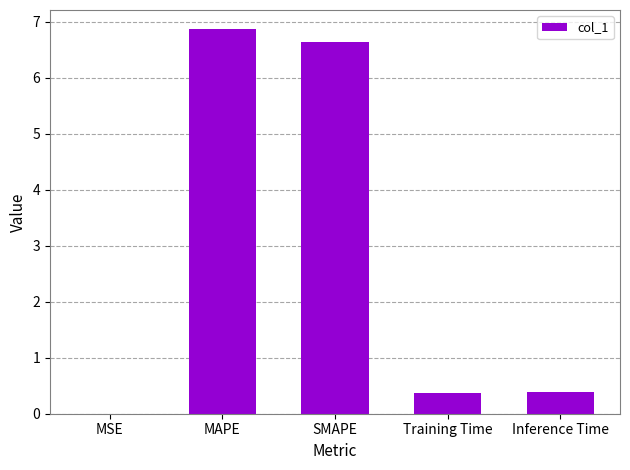

Which has a higher value, Training Time or SMAPE?

SMAPE